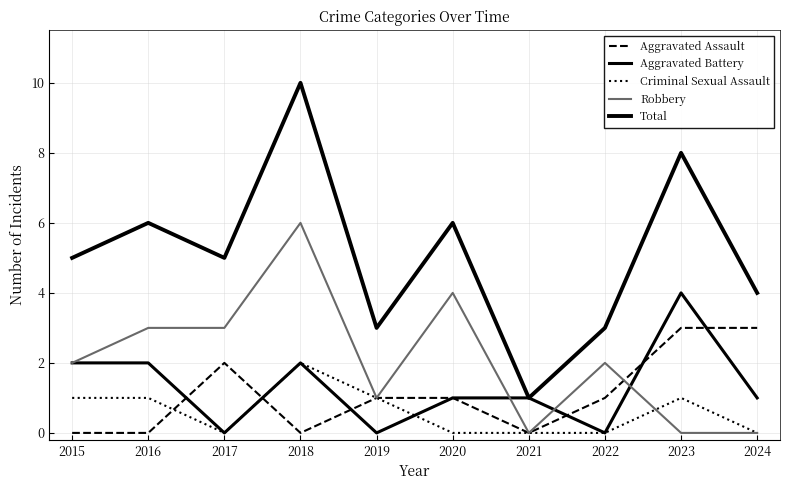

Between which two adjacent categories do Aggravated Assault and Robbery first intersect?

2022 and 2023